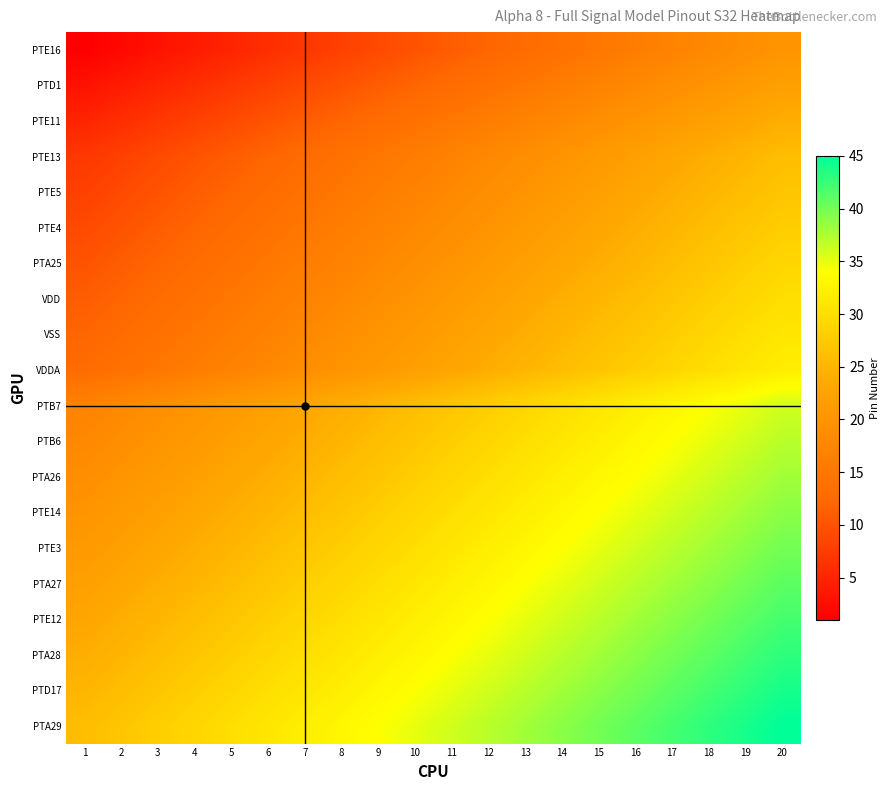

At 12, list the series in order from largest to smallest.

PTA29, PTD17, PTA28, PTE12, PTA27, PTE3, PTE14, PTA26, PTB6, PTB7, VDDA, VSS, VDD, PTA25, PTE4, PTE5, PTE13, PTE11, PTD1, PTE16